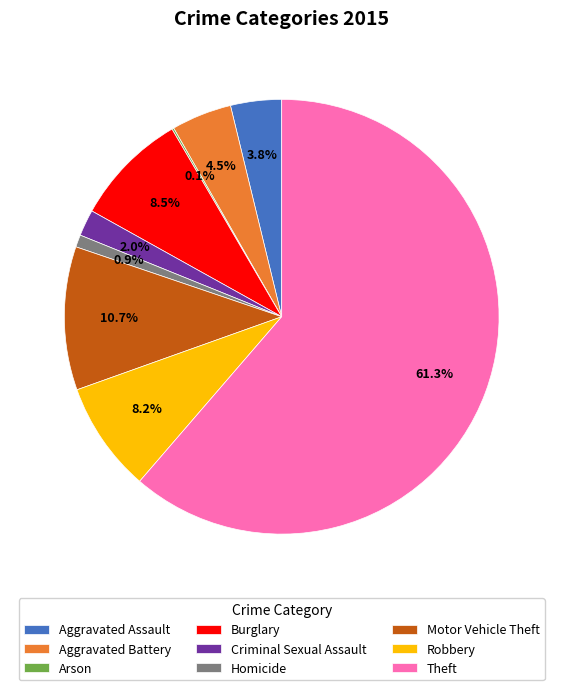

What percentage is the Criminal Sexual Assault slice, to the nearest percent?

2%